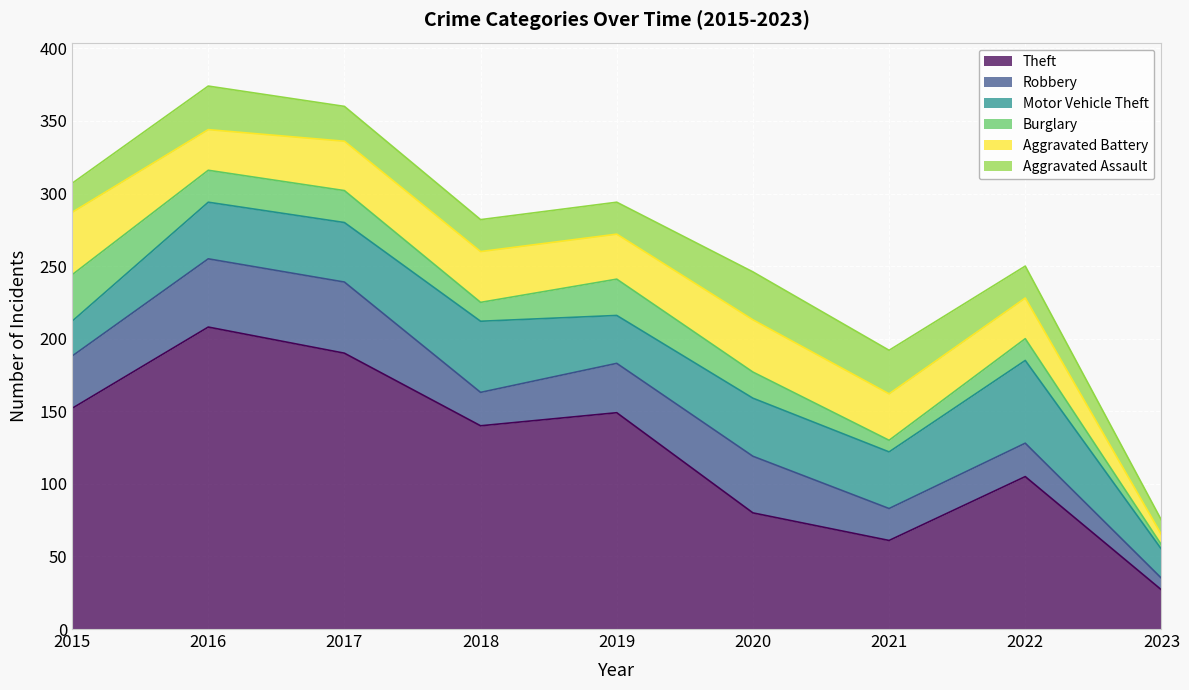

Reading right to left, list all the values displayed in this chart.

Theft: 27	105	61	80	149	140	190	208	152
Robbery: 8	23	22	39	34	23	49	47	36
Motor Vehicle Theft: 20	57	39	40	33	49	41	39	24
Burglary: 3	15	8	18	25	13	22	22	32
Aggravated Battery: 7	28	32	36	31	35	34	28	43
Aggravated Assault: 10	22	30	33	22	22	24	30	20